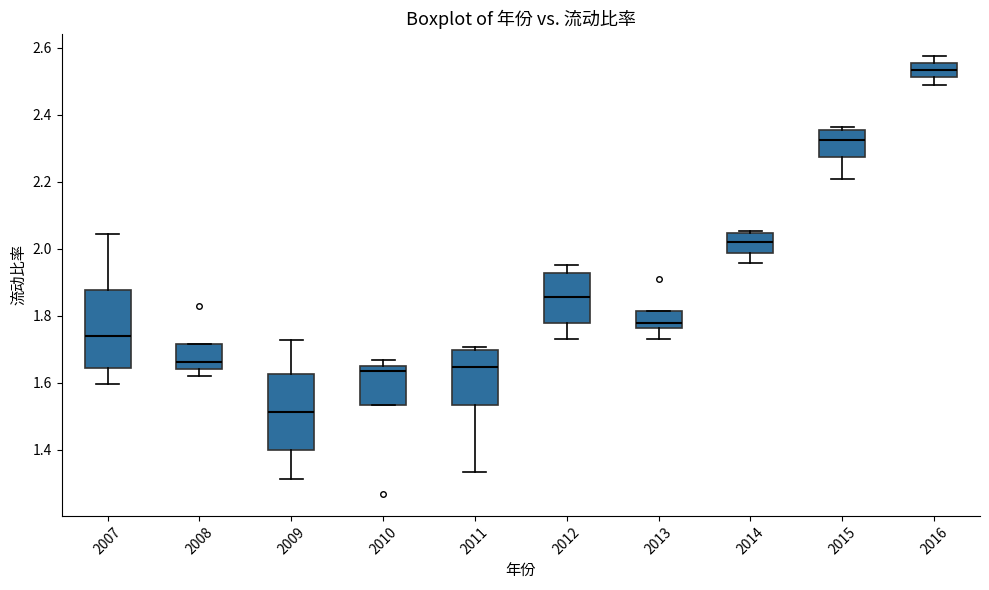

Reading left to right, transcribe this box plot: for each box, give where its median line is, the range the box spans, and where its two whiskers end, as read against the y-axis. The values are not printed on the chart, so give them approximately, as read against the axis.

2007: median 1.74, box 1.64 to 1.88, whiskers 1.60 to 2.04
2008: median 1.66, box 1.64 to 1.72, whiskers 1.62 to 1.72
2009: median 1.52, box 1.40 to 1.62, whiskers 1.32 to 1.72
2010: median 1.64, box 1.54 to 1.66, whiskers 1.54 to 1.66 (just above the box's upper edge)
2011: median 1.64, box 1.54 to 1.70, whiskers 1.34 to 1.70 (just above the box's upper edge)
2012: median 1.86, box 1.78 to 1.92, whiskers 1.74 to 1.96
2013: median 1.78, box 1.76 to 1.82, whiskers 1.74 to 1.82
2014: median 2.02, box 1.98 to 2.04, whiskers 1.96 to 2.06
2015: median 2.32, box 2.28 to 2.36, whiskers 2.20 to 2.36 (just above the box's upper edge)
2016: median 2.54, box 2.52 to 2.56, whiskers 2.48 to 2.58